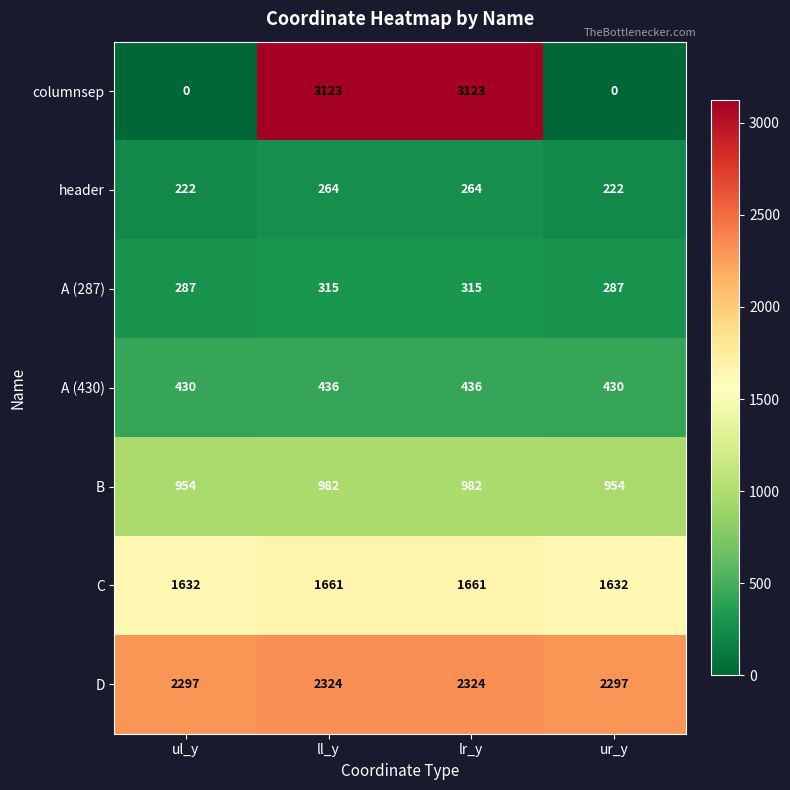

What is the spread (max minus min) of values at ll_y?

2859